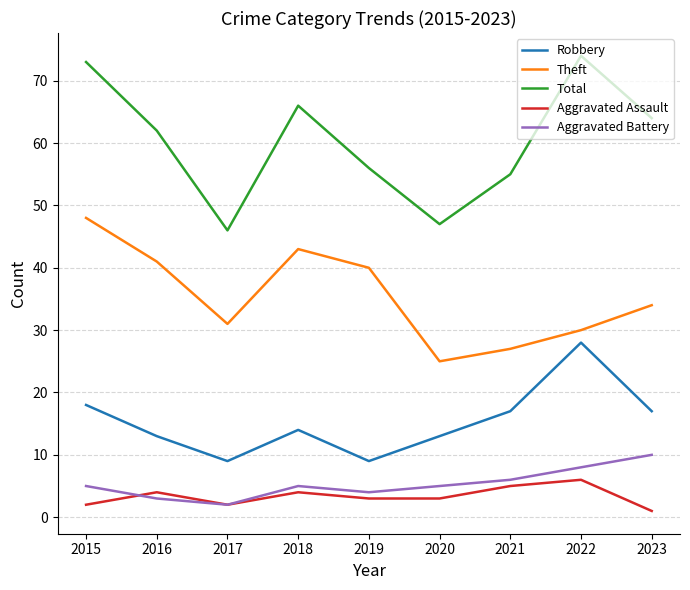

Rank the series at 2021 from highest to lowest value.

Total, Theft, Robbery, Aggravated Battery, Aggravated Assault